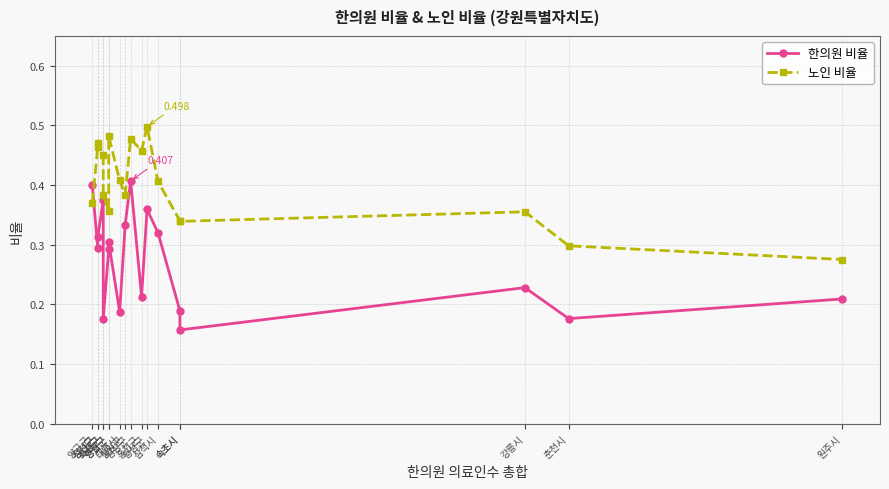

What is the difference between the maximum and minimum values in the 한의원 비율 series?

0.2